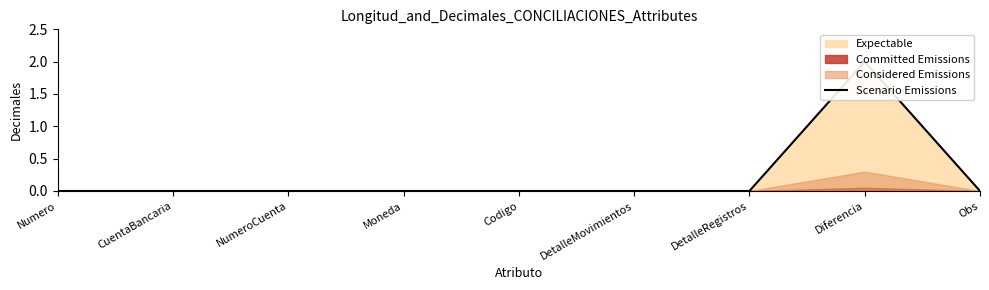

The chart shows a value of 0 at CuentaBancaria. True or false?

True